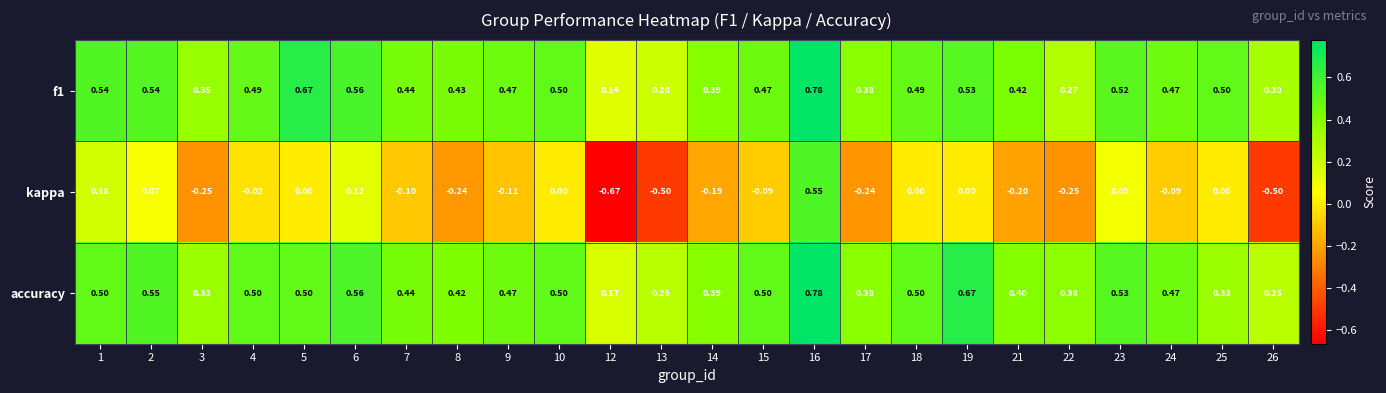

Is the value of kappa at 26 greater than the value of accuracy at 5?

No